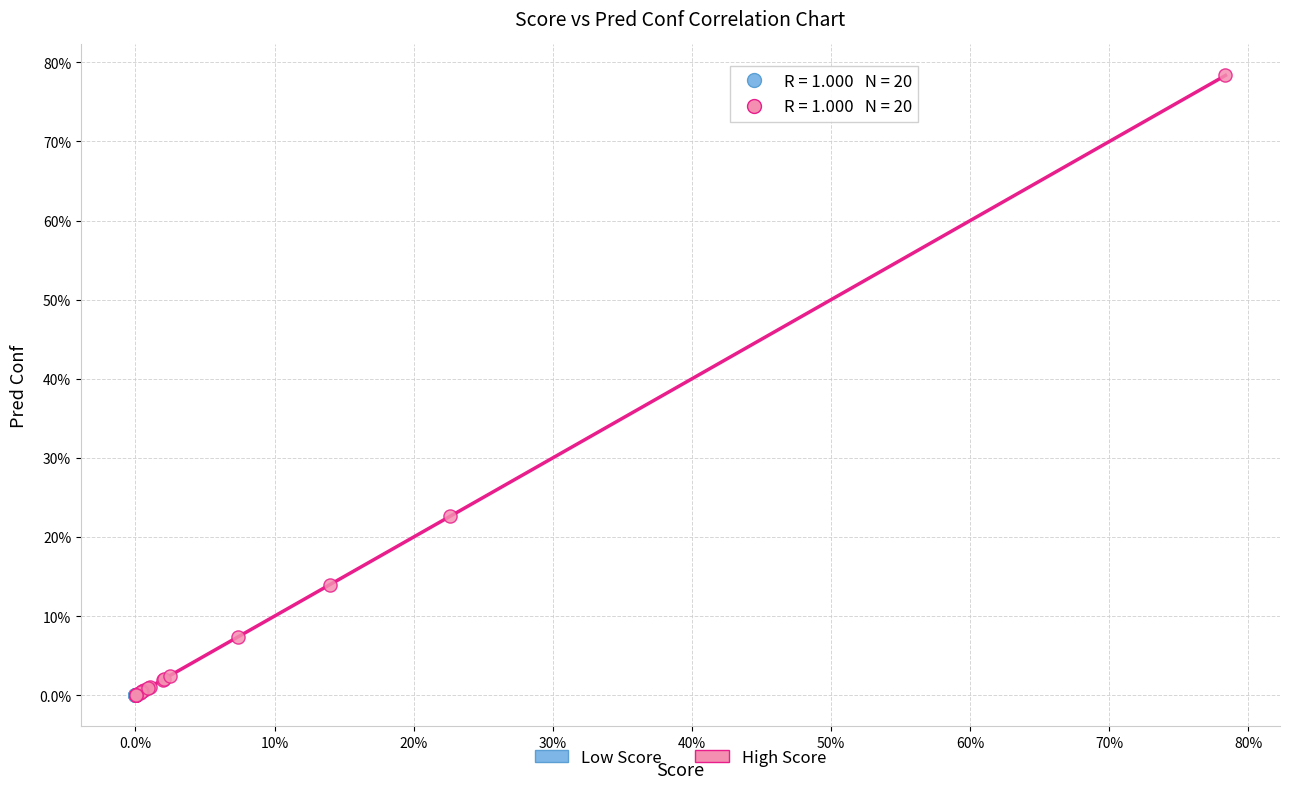

What are all the series names shown in the legend?

Low Score, High Score